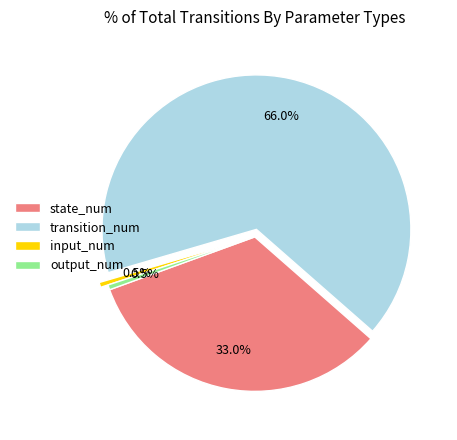

Count the number of slices in the pie.

4